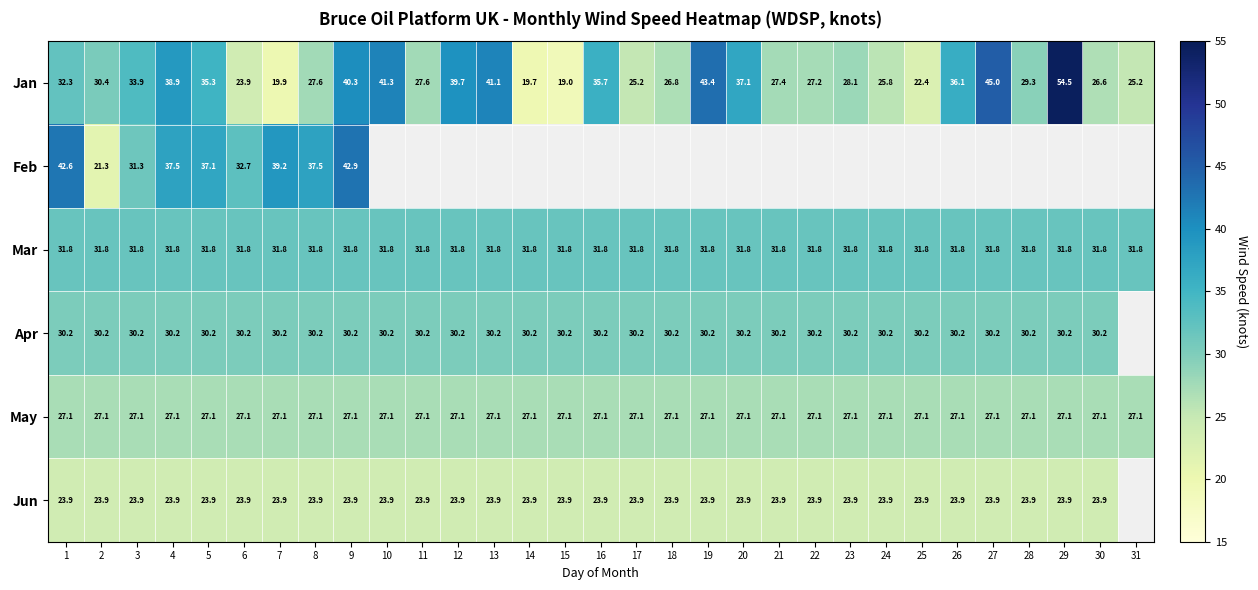

What is the highest value of the Mar series?

31.8